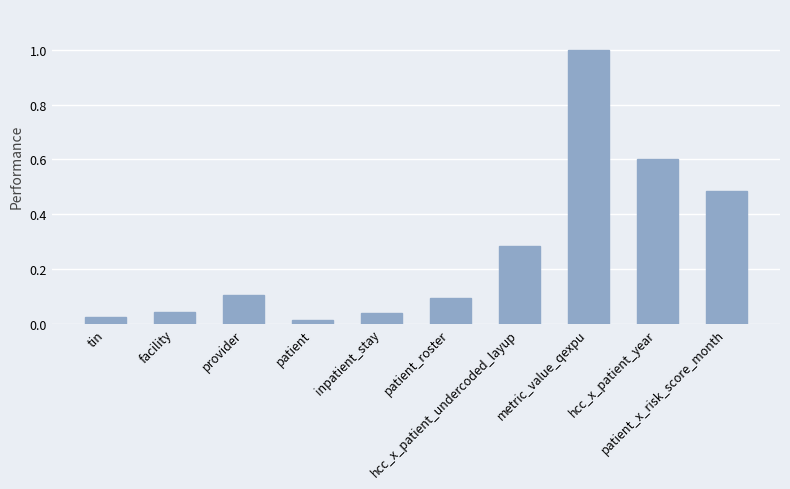

Which has a higher value, patient_roster or inpatient_stay?

patient_roster